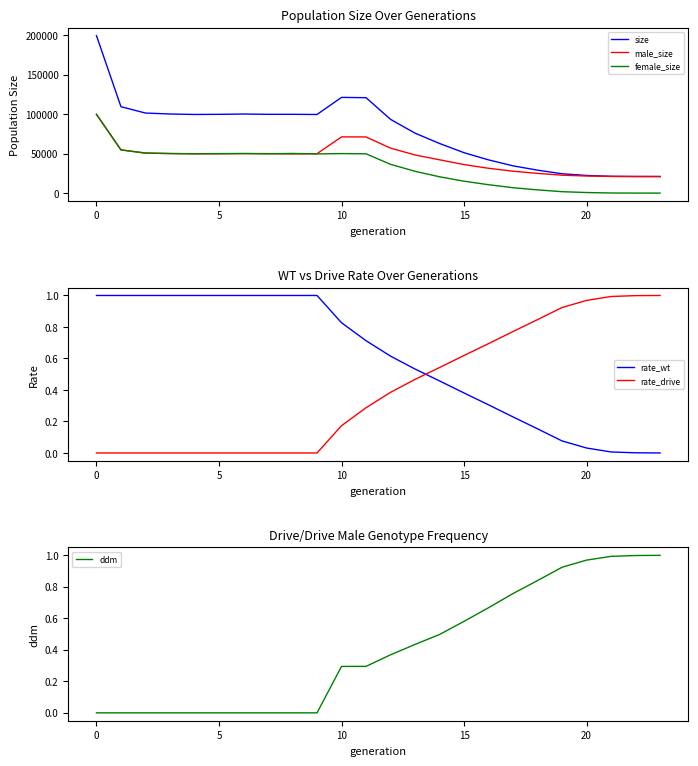

True or false: female_size and ddm intersect in this chart.

True